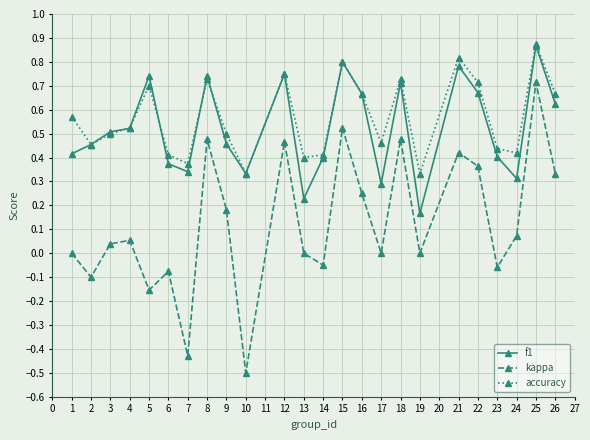

What is the total value across all series at 15?

2.1